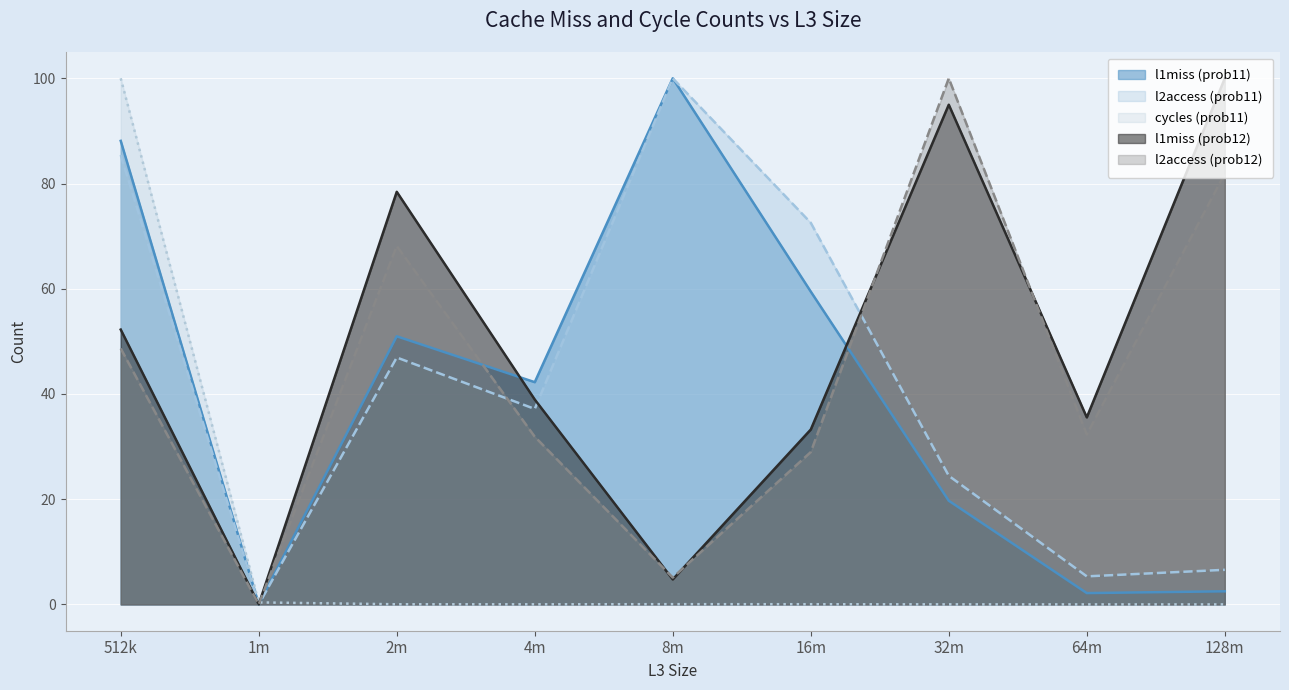

What is the maximum value for l2access (prob12)?

100.0